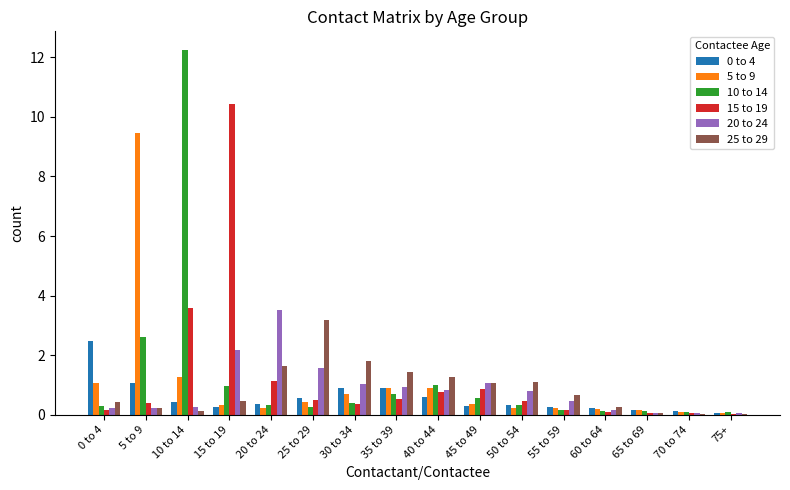

Which series has the largest range (max minus min)?

10 to 14